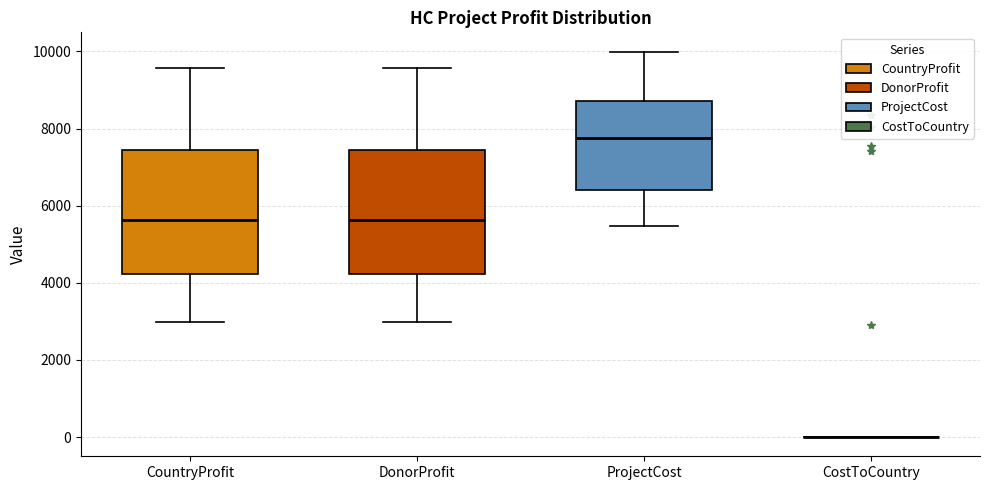

Reading left to right, transcribe this box plot: for each box, give where its median line is, the range the box spans, and where its two whiskers end, as read against the y-axis. The values are not printed on the chart, so give them approximately, as read against the axis.

CountryProfit: median 5600, box 4200 to 7400, whiskers 3000 to 9600
DonorProfit: median 5600, box 4200 to 7400, whiskers 3000 to 9600
ProjectCost: median 7800, box 6400 to 8800, whiskers 5400 to 10000
CostToCountry: box collapsed to a line at 0, whiskers 0 to 0